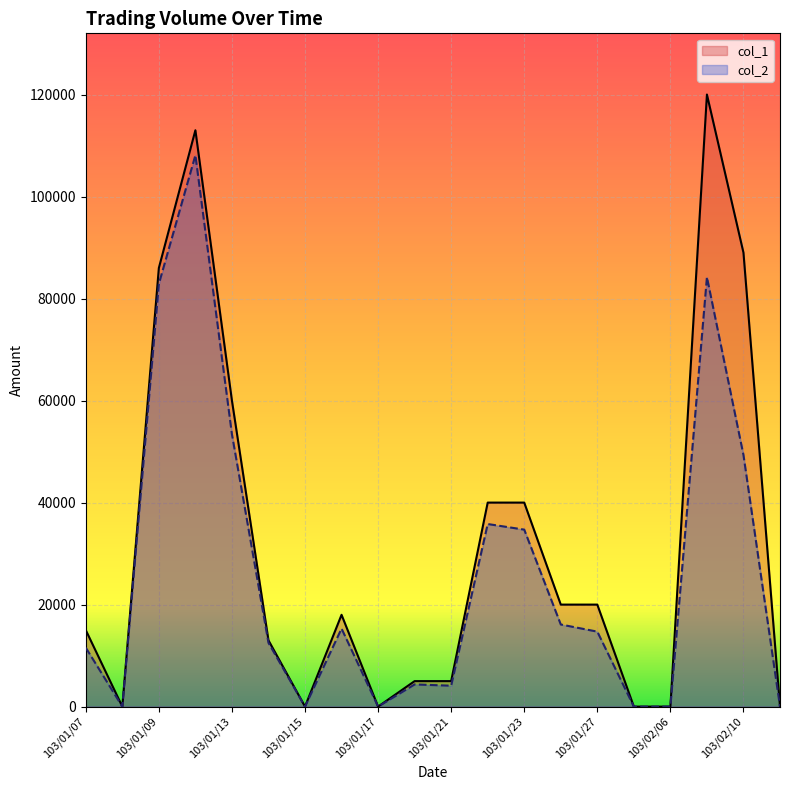

What is the label of the 13th point from the left?

103/01/23